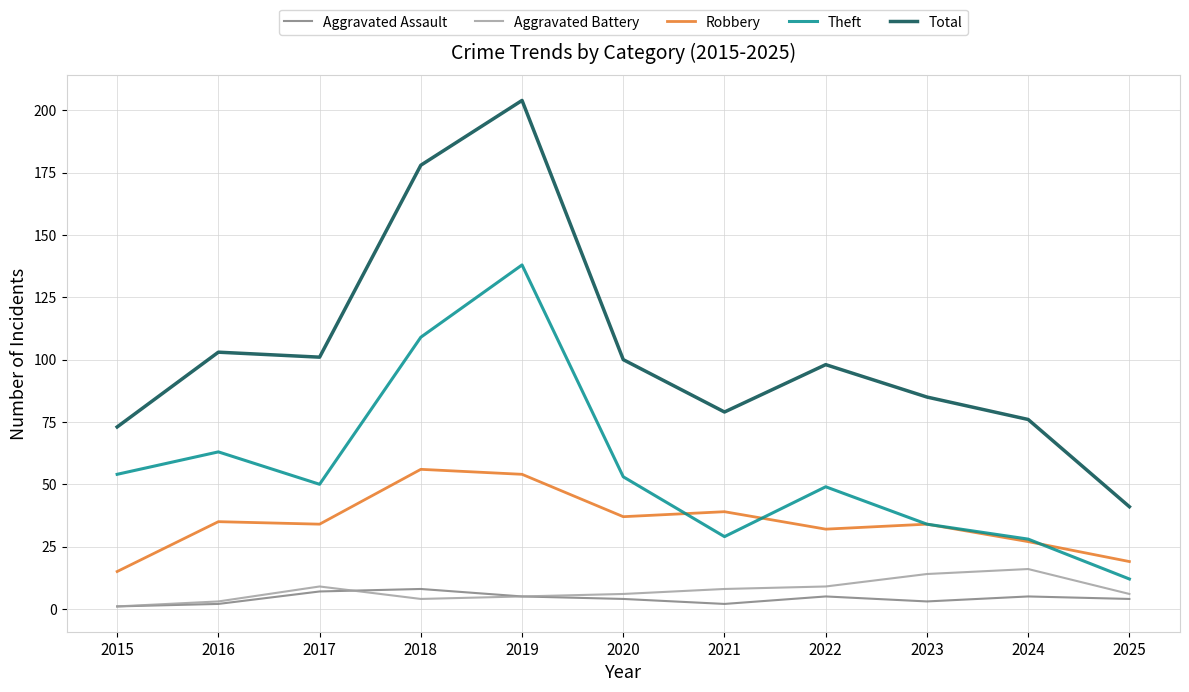

Which category has the lowest value in the Aggravated Battery series?

2015